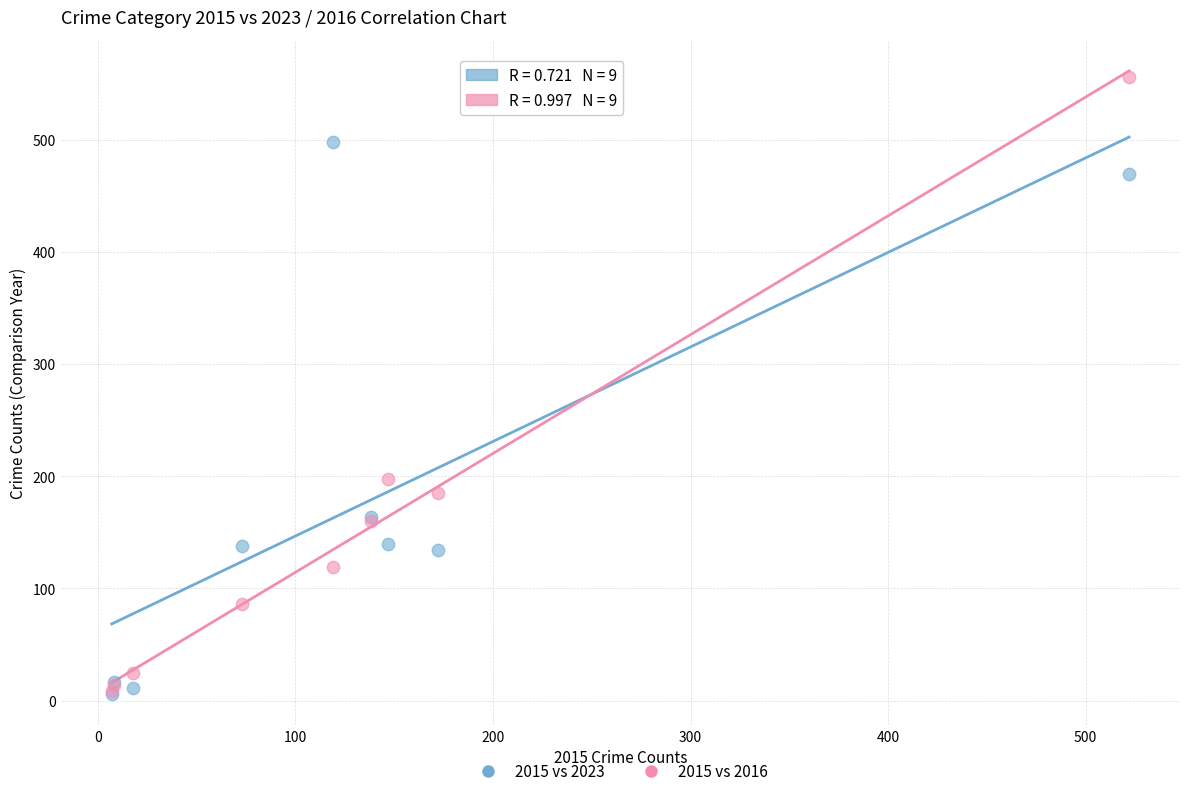

In the 2015 vs 2023 series, what Y value is closest to 252?

164